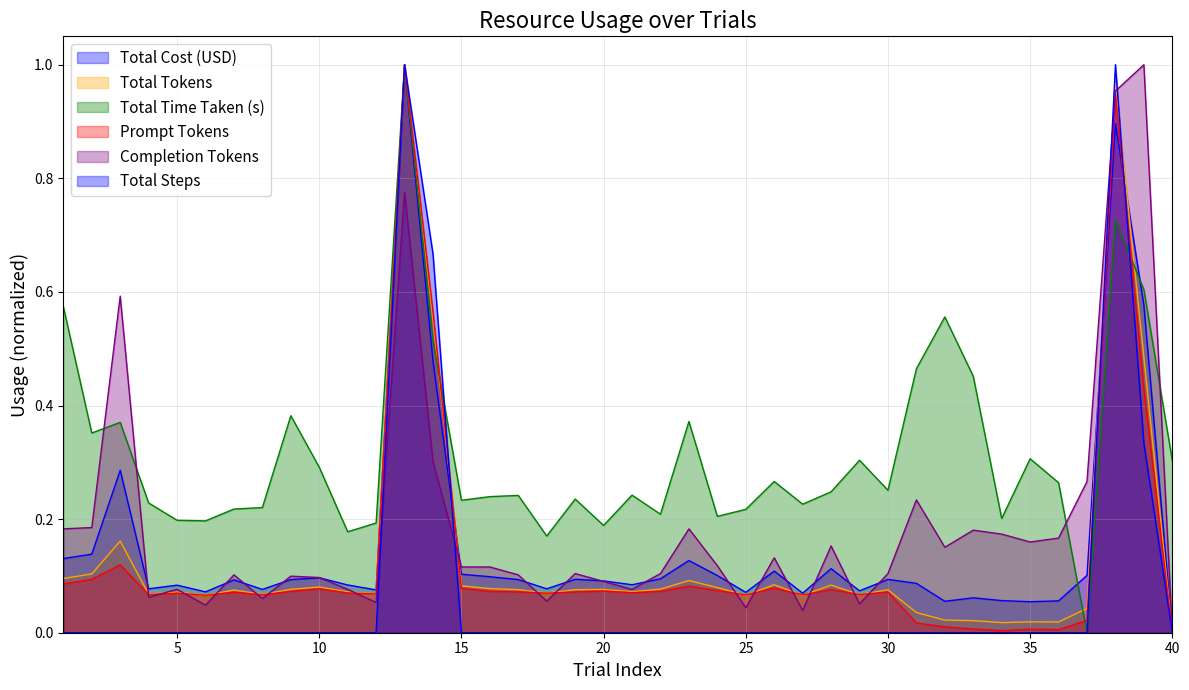

Does the chart have visible grid lines?

Yes